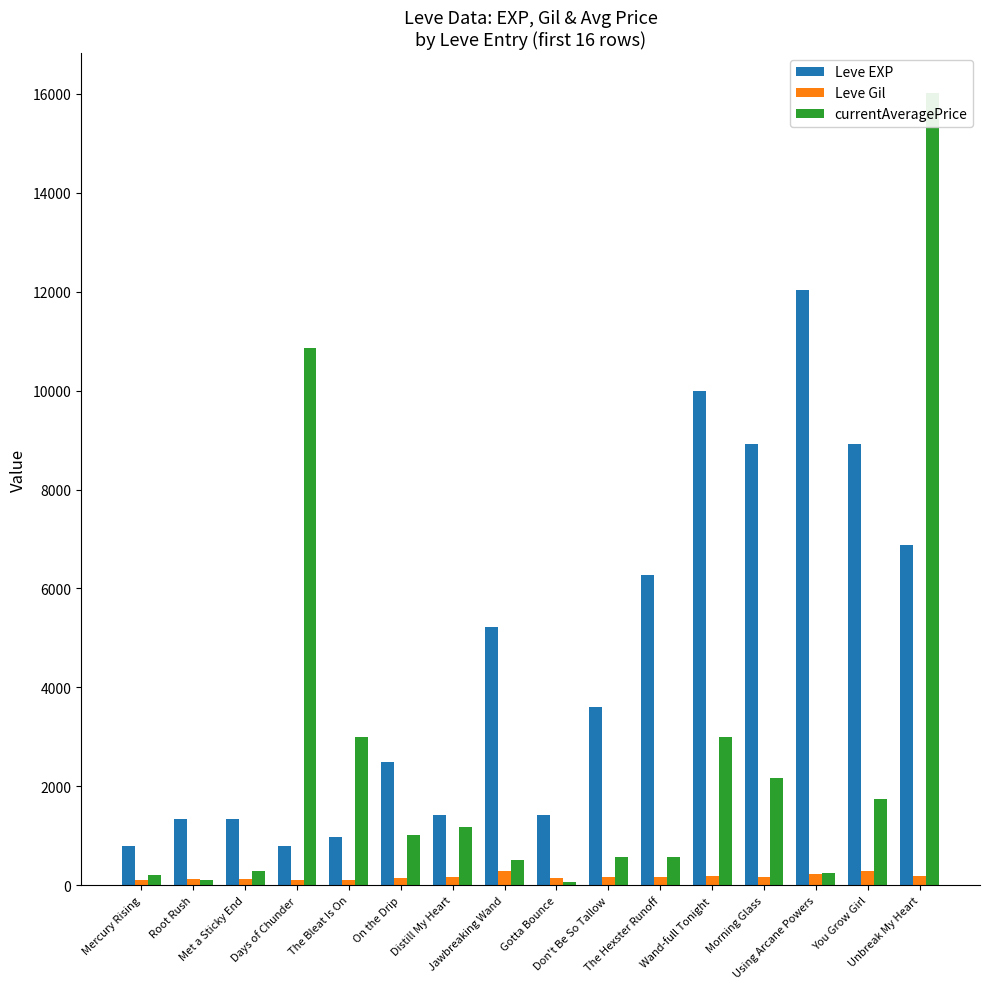

At which category is the sum across all series the highest?

Unbreak My Heart